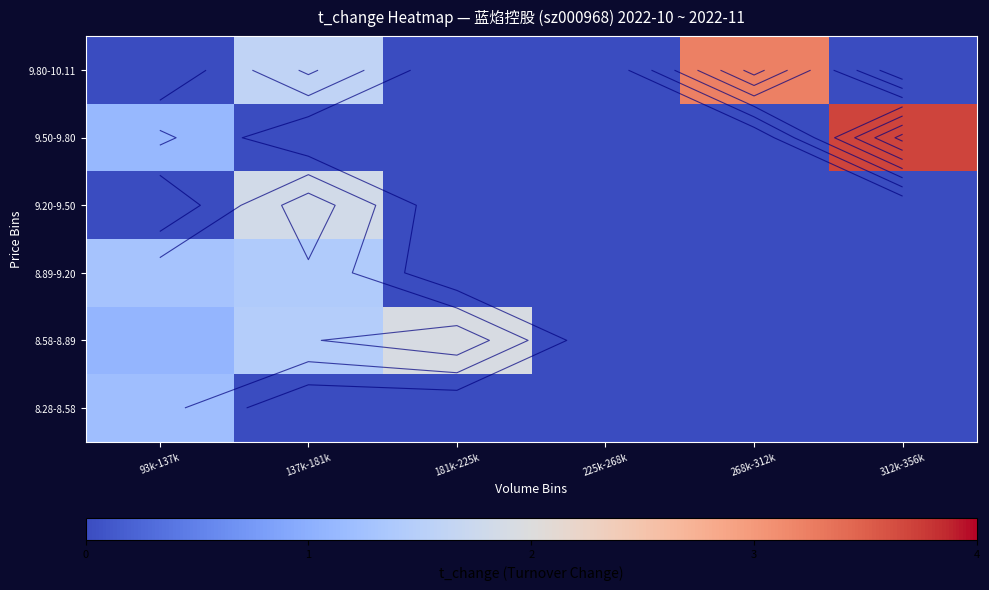

What is the spread (max minus min) of values at 181k-225k?

1.9